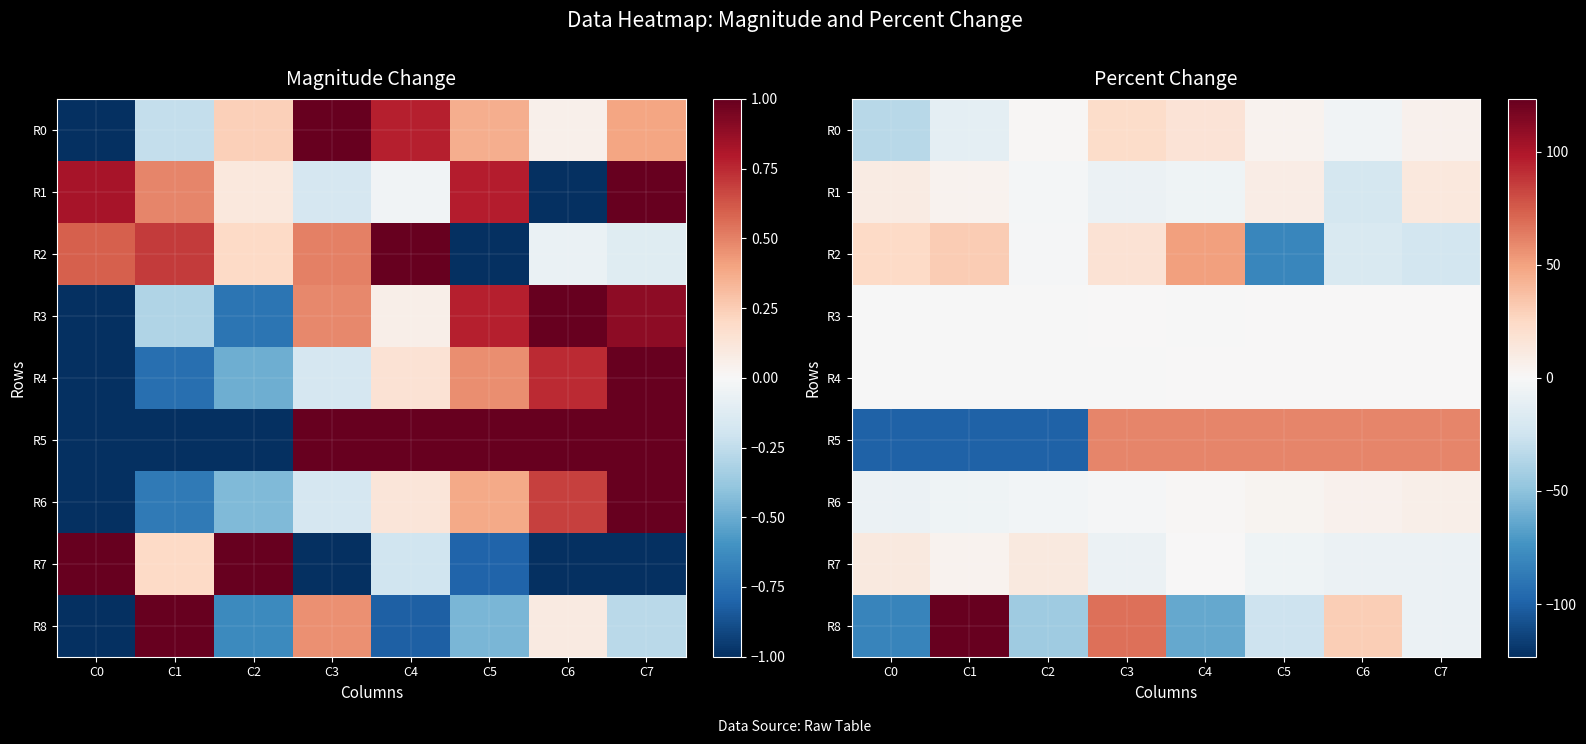

What is the sum of the R8 values at C6 and C4?

-32.6